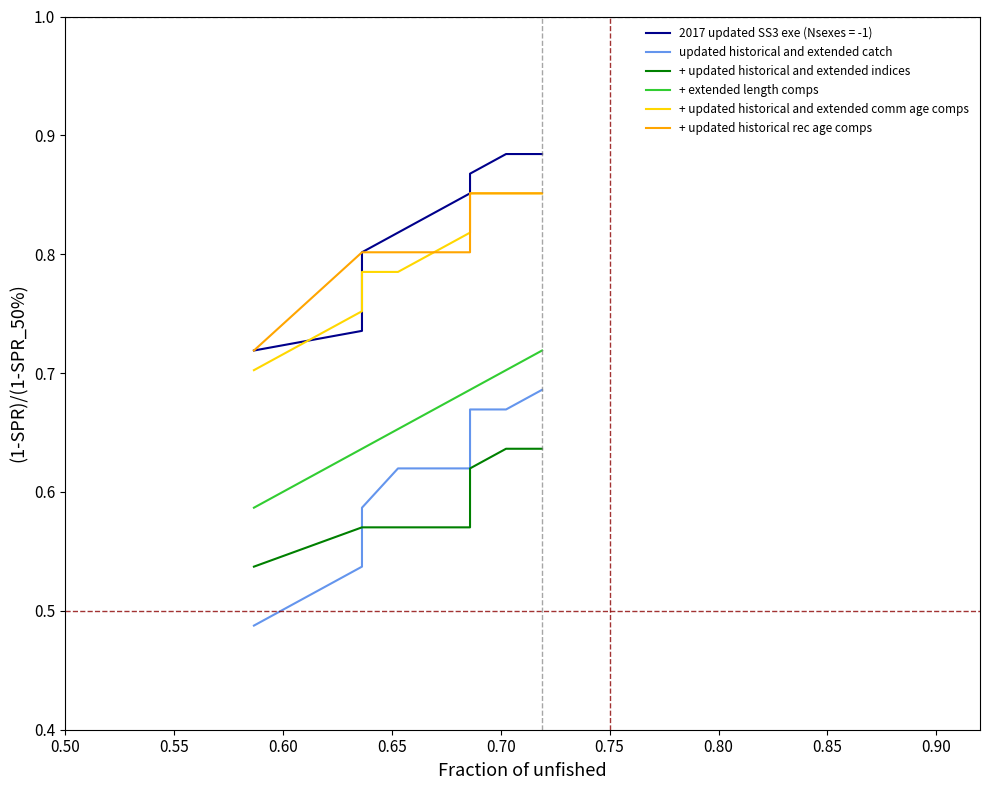

True or false: updated historical and extended catch and + updated historical and extended comm age comps cross at least once.

False